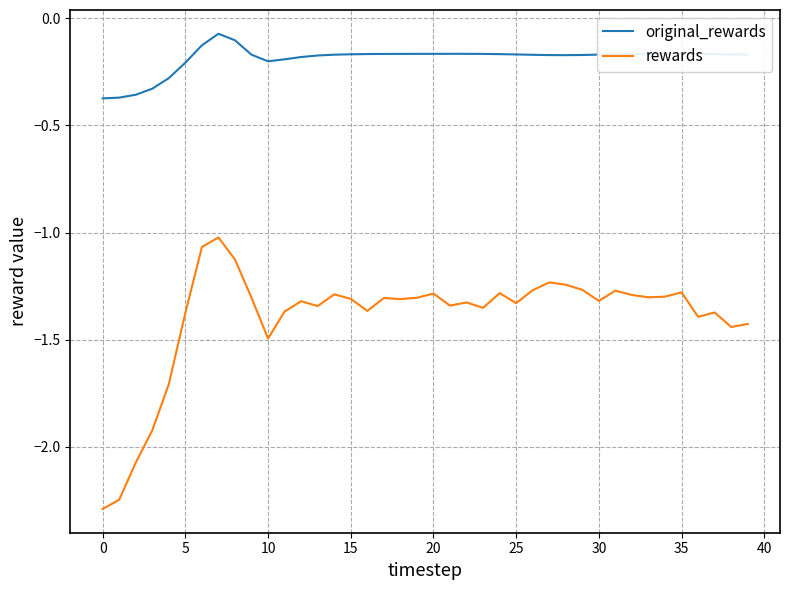

In rewards, how many points are higher than both neighbors (excluding endpoints)?

11